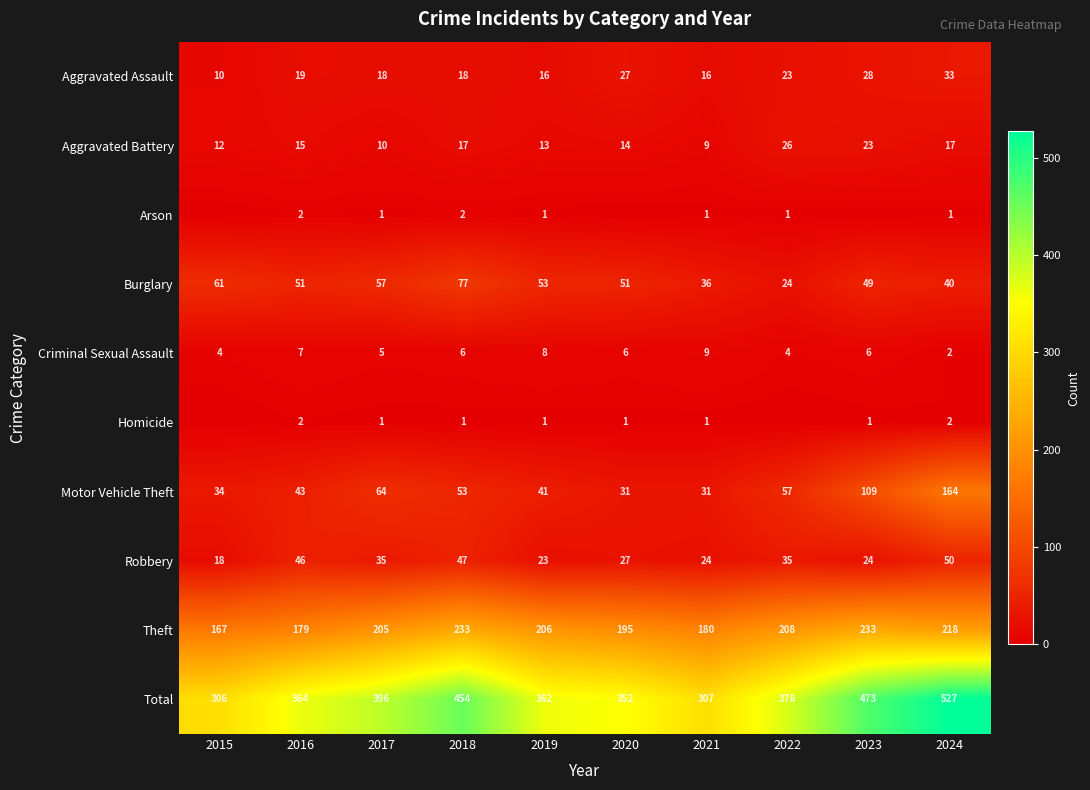

Is it true that Criminal Sexual Assault equals 3 at 2024?

False